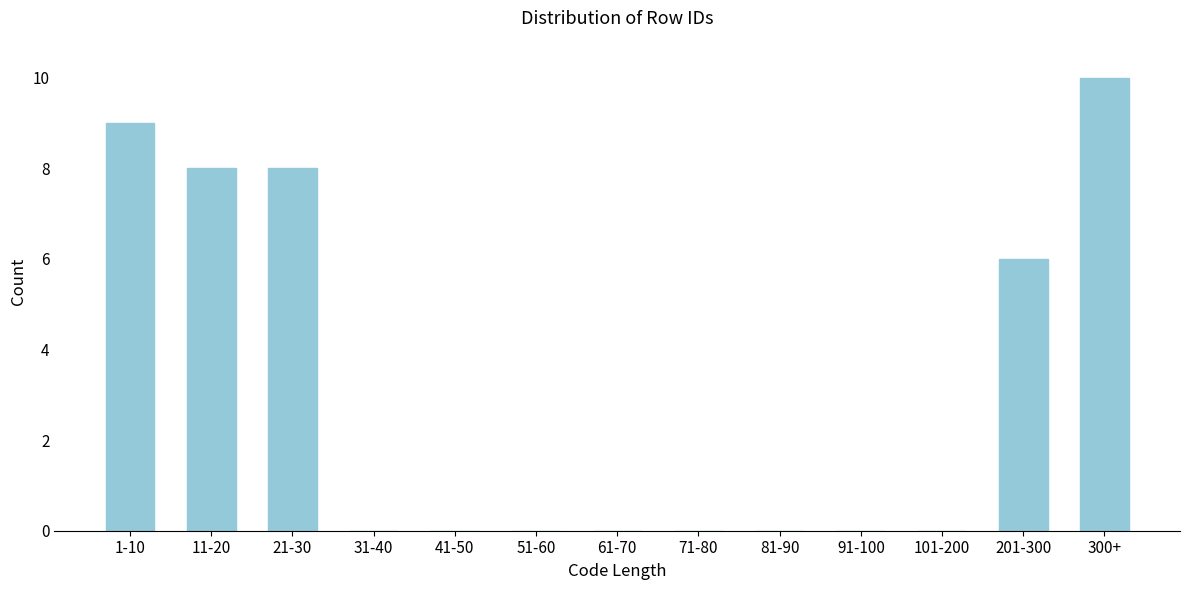

Reading right to left, list all the values displayed in this chart.

300+=10	201-300=6	101-200=0	91-100=0	81-90=0	71-80=0	61-70=0	51-60=0	41-50=0	31-40=0	21-30=8	11-20=8	1-10=9